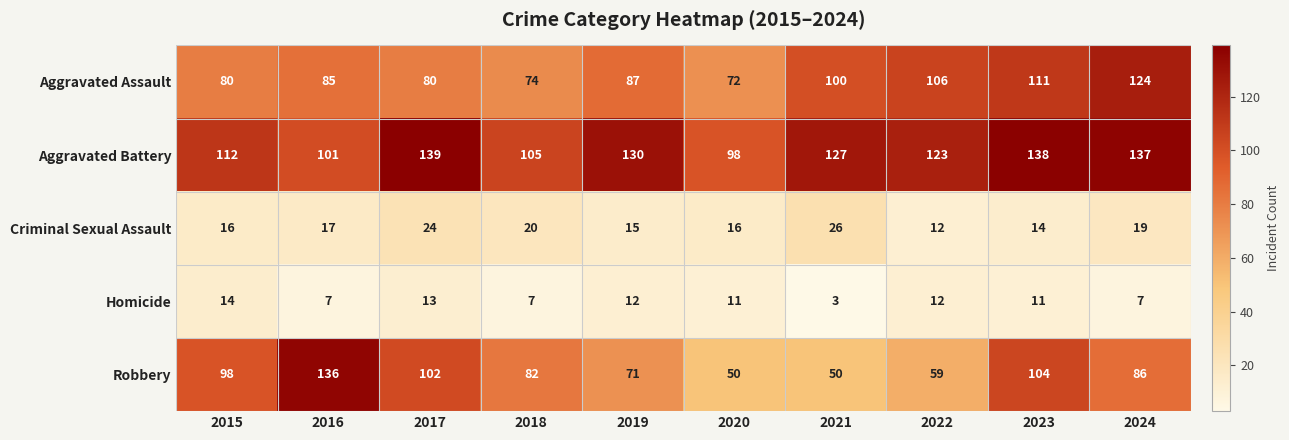

Rank the series at 2015 from lowest to highest value.

Homicide, Criminal Sexual Assault, Aggravated Assault, Robbery, Aggravated Battery